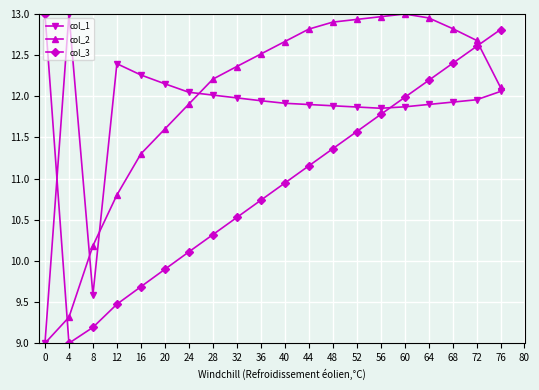

The value of col_1 at 12 is 12.4. True or false?

True